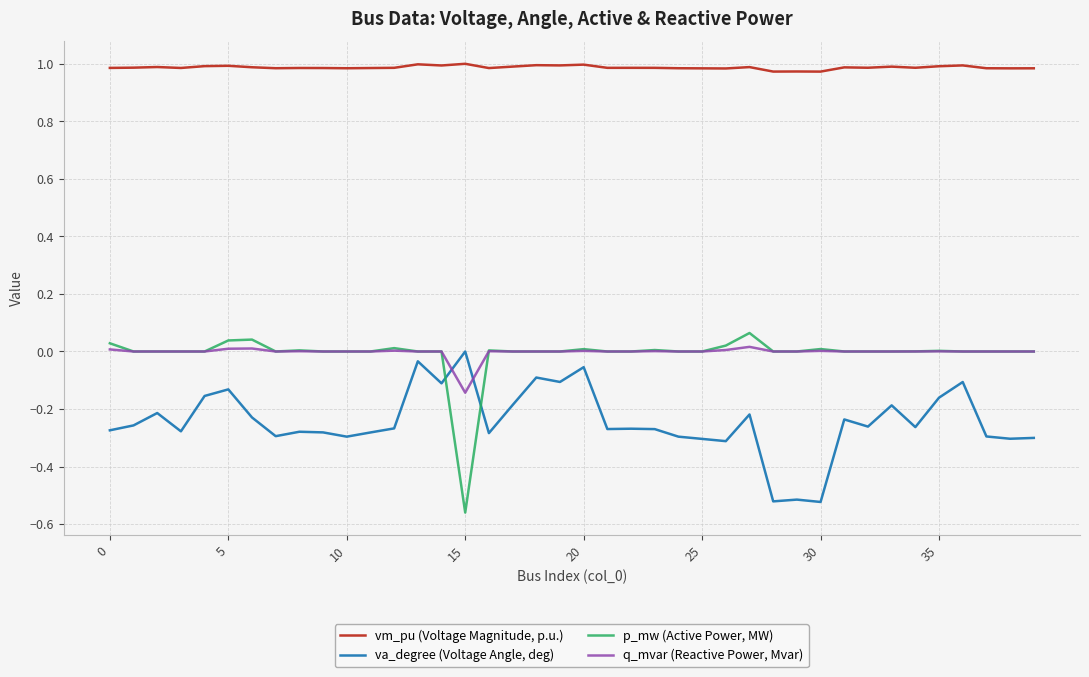

List the series in order of their peak value, lowest first.

va_degree (Voltage Angle, deg), q_mvar (Reactive Power, Mvar), p_mw (Active Power, MW), vm_pu (Voltage Magnitude, p.u.)